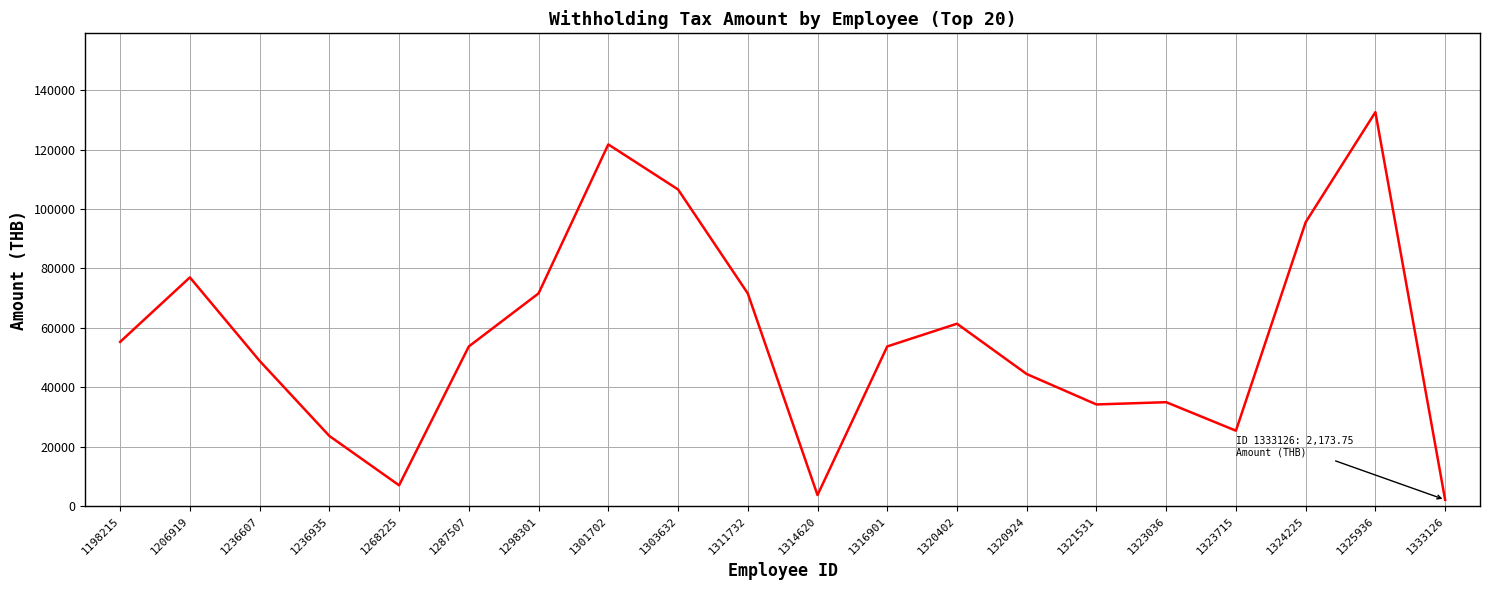

True or false: the data shows 62835.4 at 1325936.

False